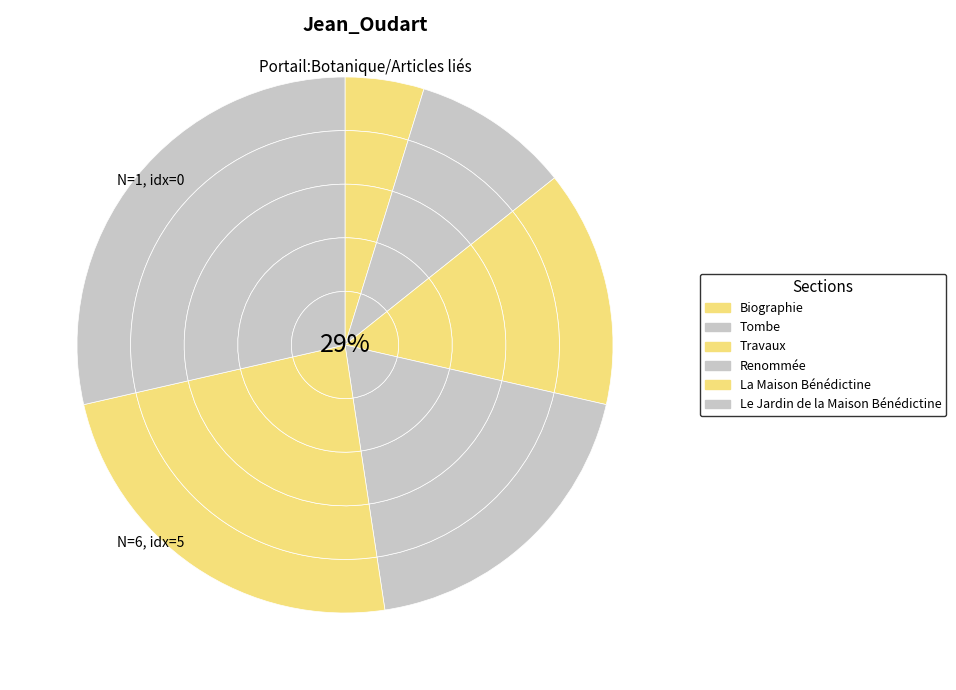

What is the ratio of the value at Biographie to the value at Le Jardin de la Maison Bénédictine?

0.2